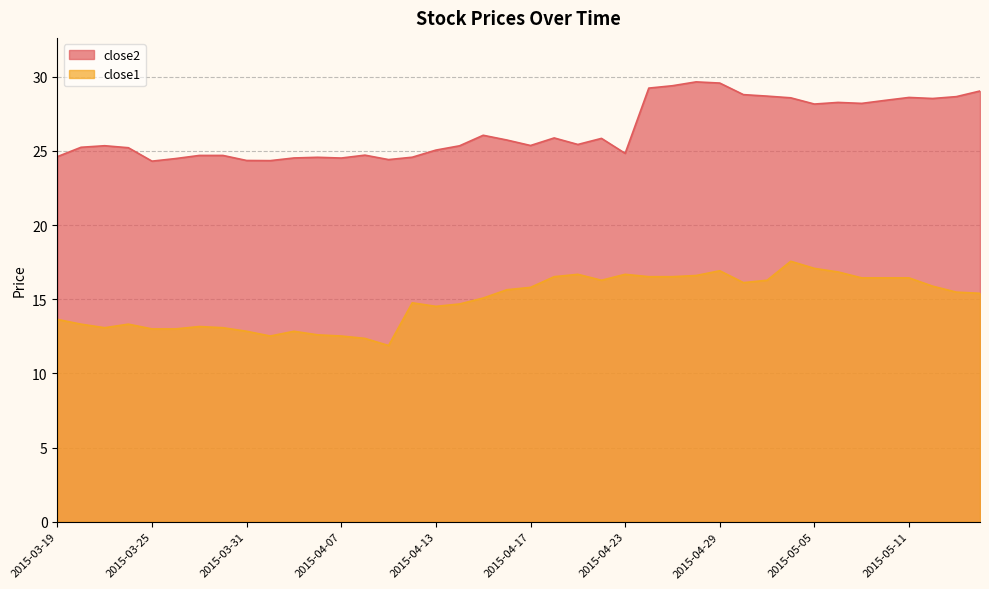

What is the highest value of the close1 series?

17.6